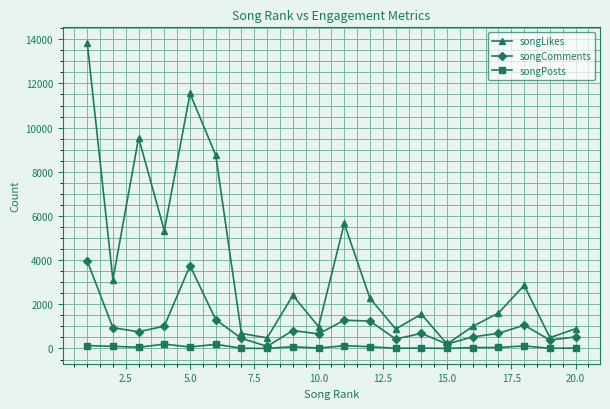

What are all the series names shown in the legend?

songLikes, songComments, songPosts